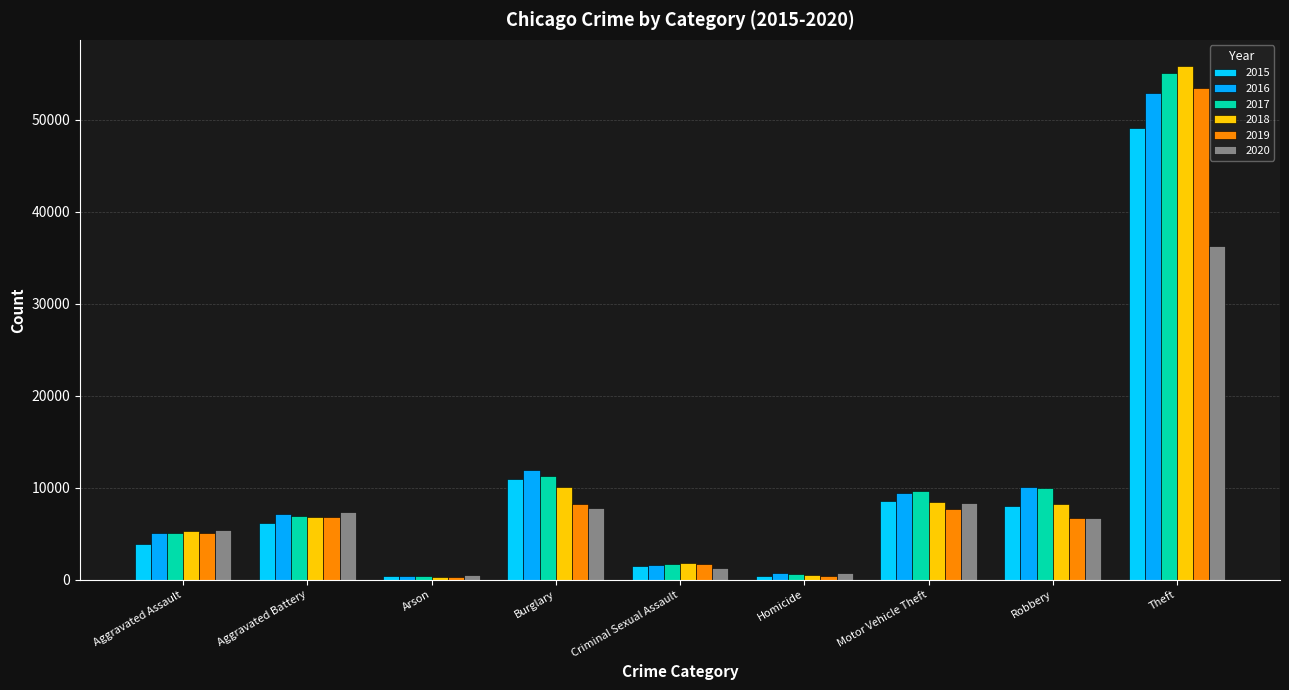

What is the label of the 1st bar from the right?

Theft